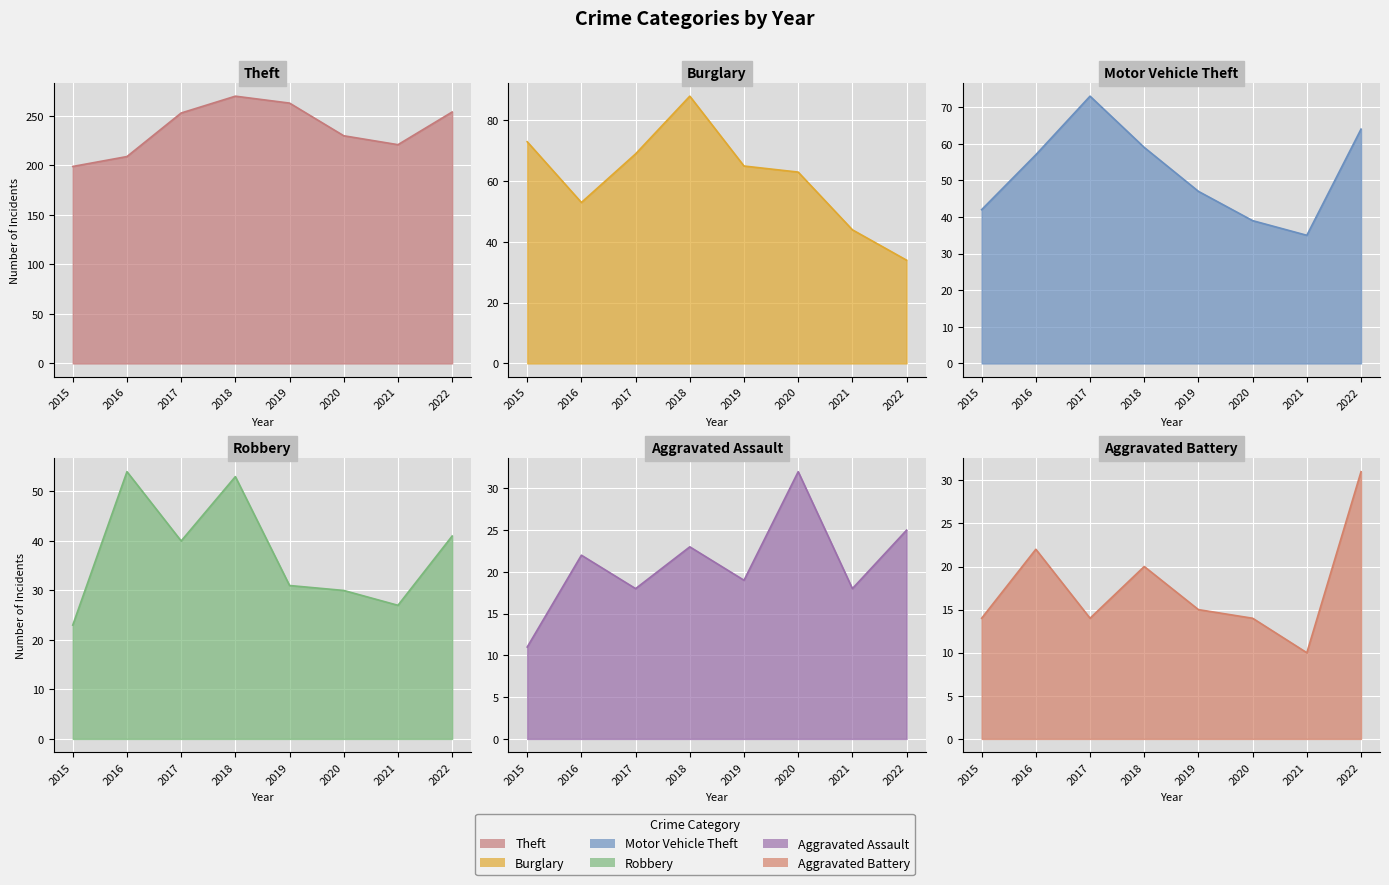

True or false: Robbery and Theft intersect in this chart.

False